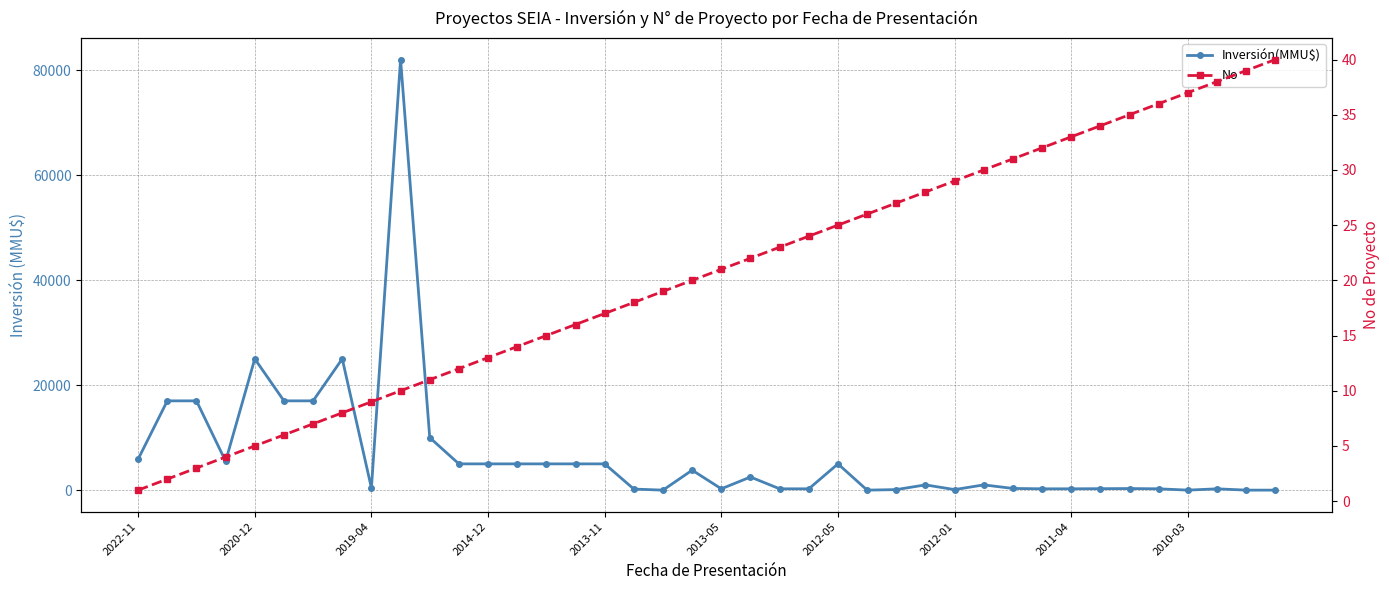

The Inversión(MMU$) series shows 534 at 2019-04. True or false?

False